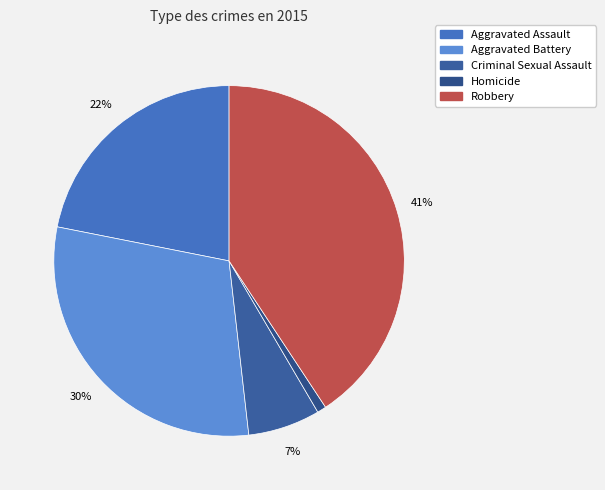

What is the change in value from Homicide to Robbery?

+144